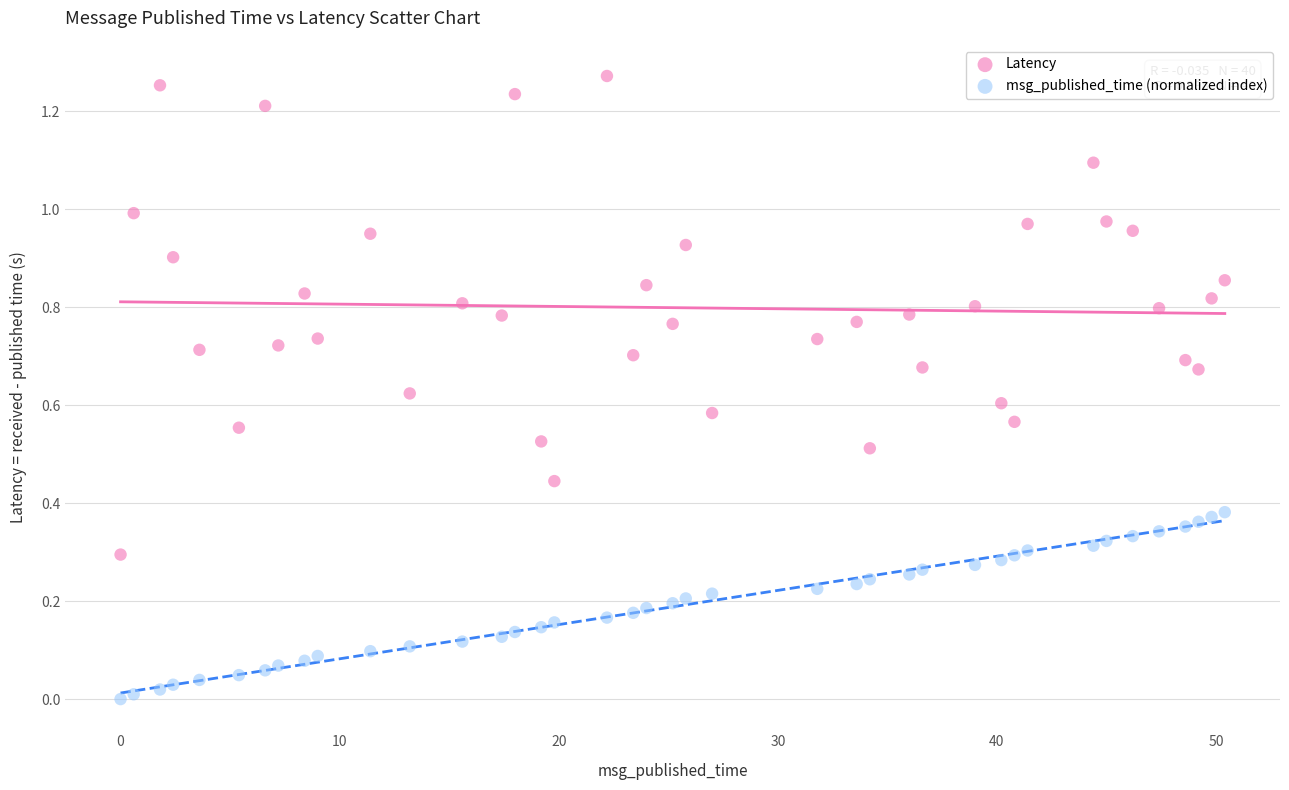

Which series contains the lowest Y value?

msg_published_time (normalized index)